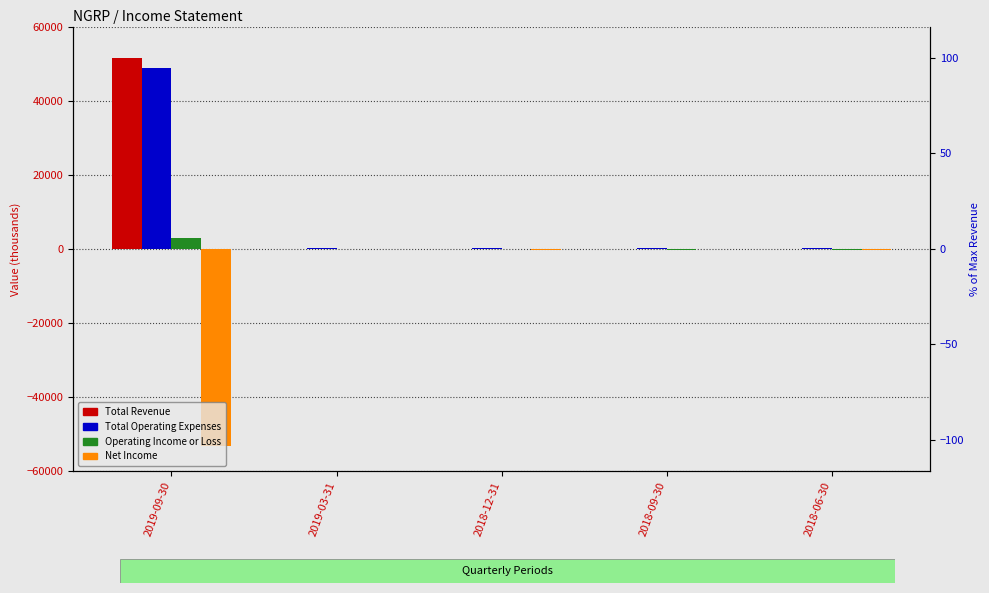

Which has a higher value, 2018-09-30 or 2019-03-31?

2018-09-30